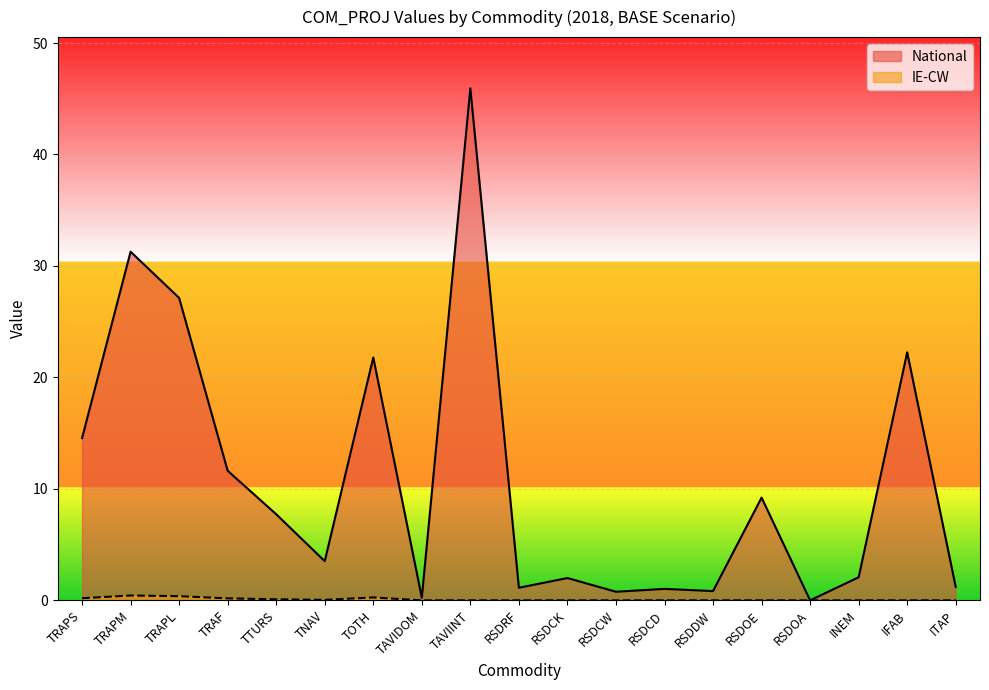

Between TTURS and INEM, which series saw the biggest shift?

National